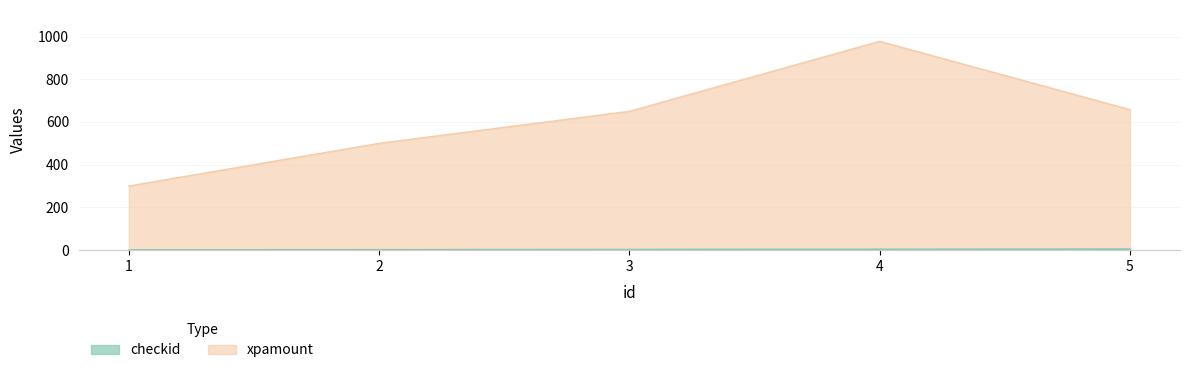

What is the approximate value of checkid at 5?

5